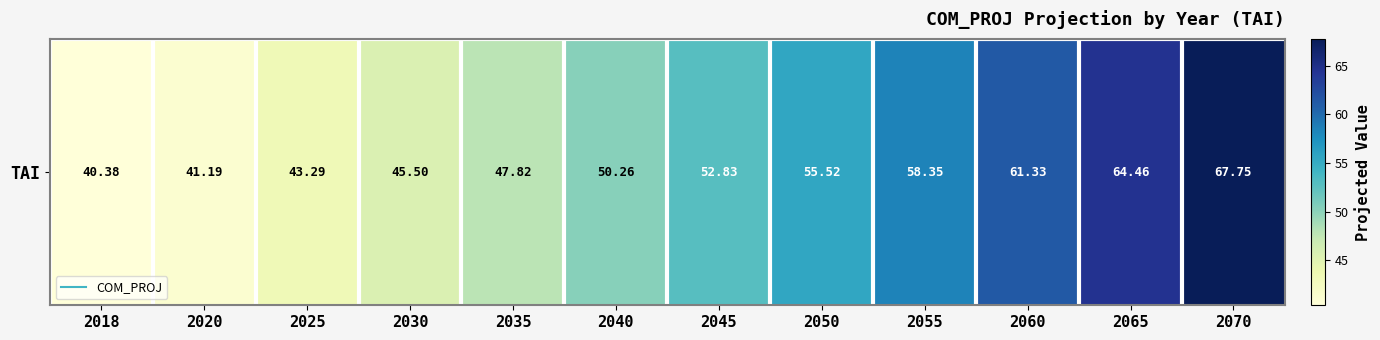

What is the ratio of the value at 2050 to the value at 2070?

0.8